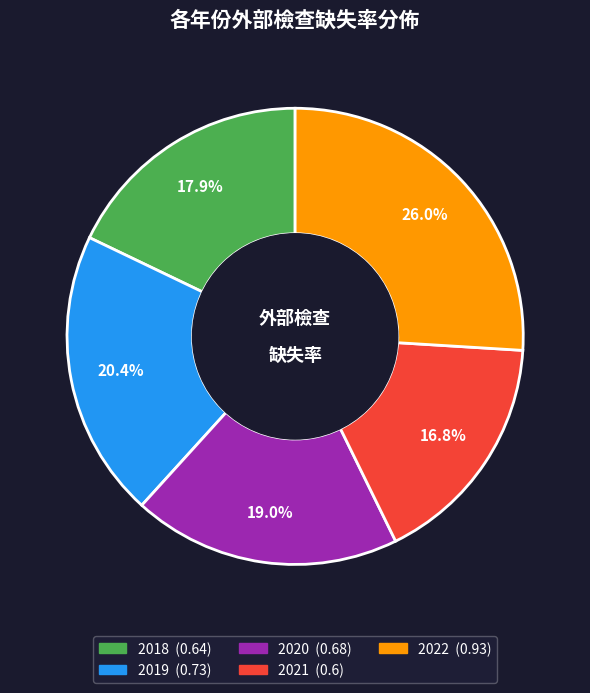

Is there a majority slice in this chart?

No